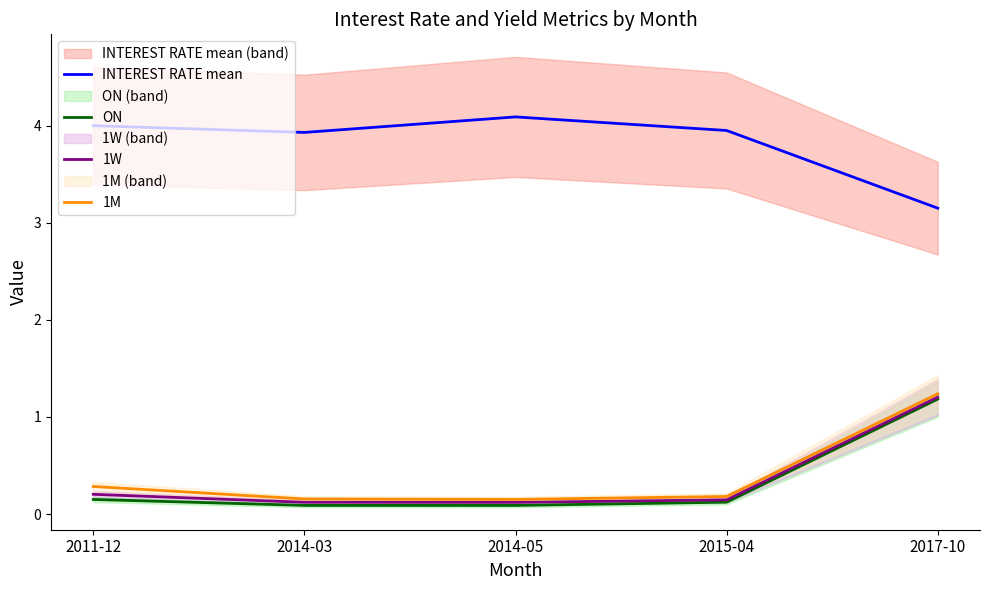

At how many categories does at least one series exceed 0?

5